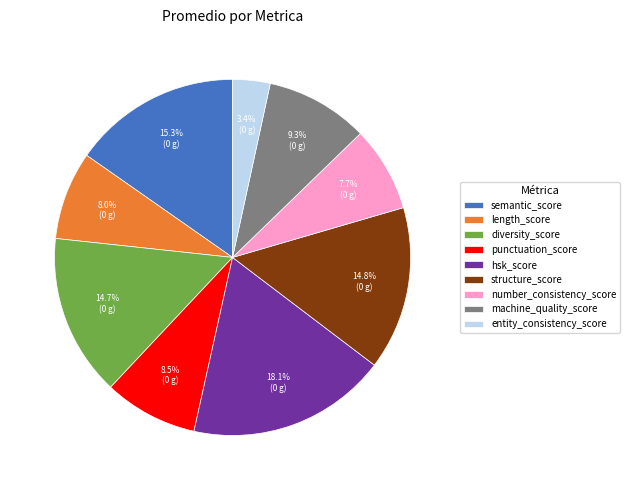

Is it true that machine_quality_score is 3% of the pie?

False